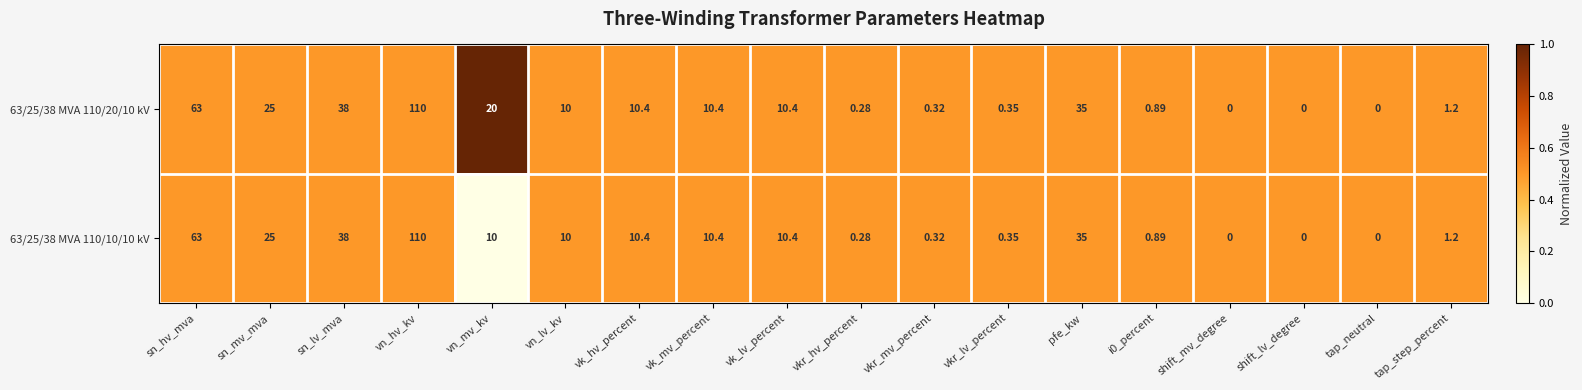

What is the total value across all series at pfe_kw?

70.0